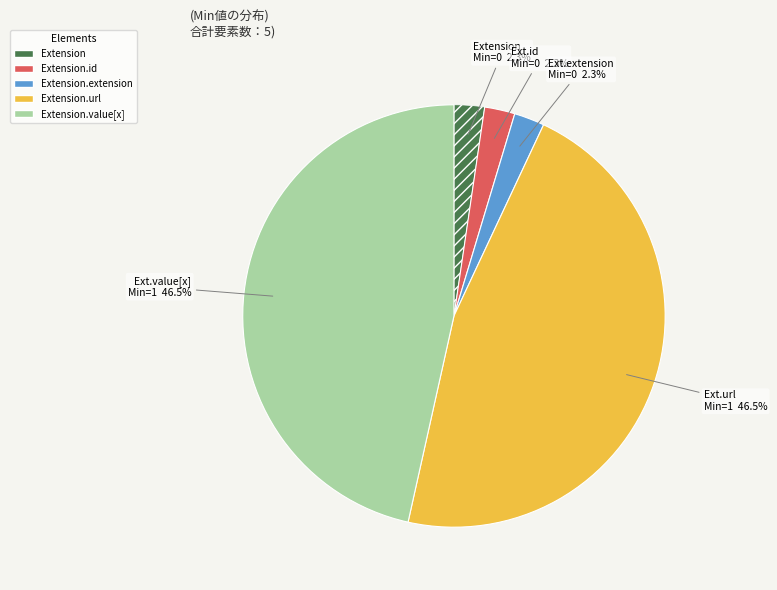

To the nearest percent, what is the difference between the largest and smallest slice percentages?

44%